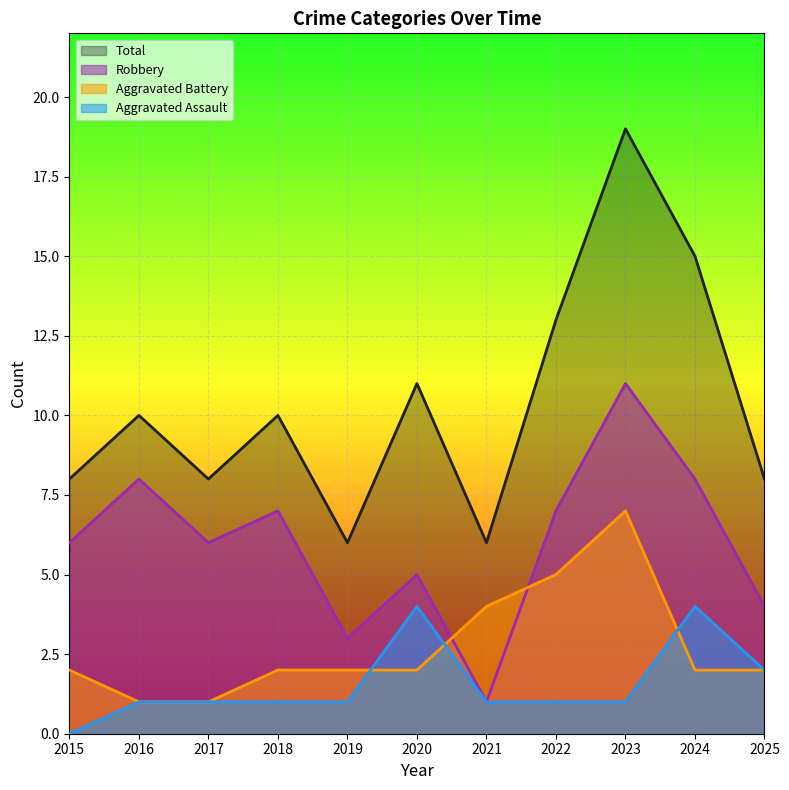

Where do Robbery and Aggravated Battery first cross each other?

2020 and 2021